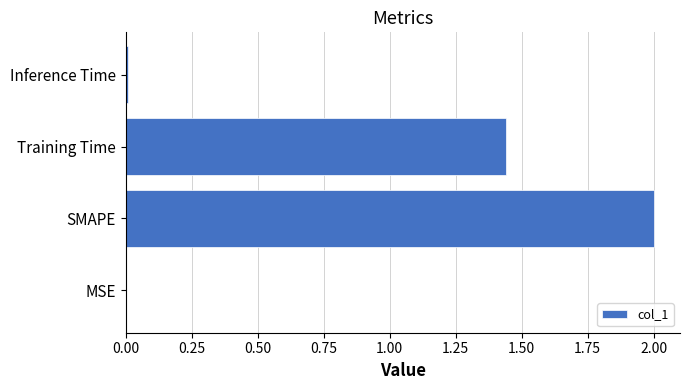

What is the sum of all values?

3.4